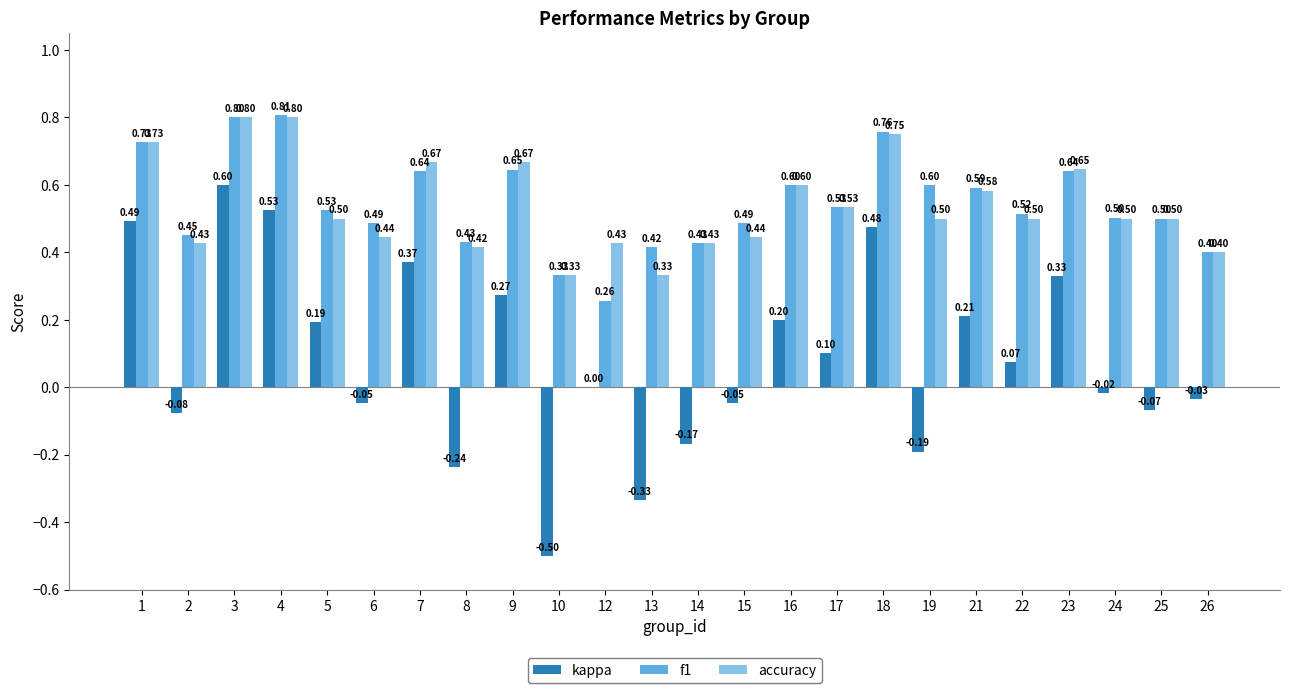

Does the chart contain stacked bars?

No